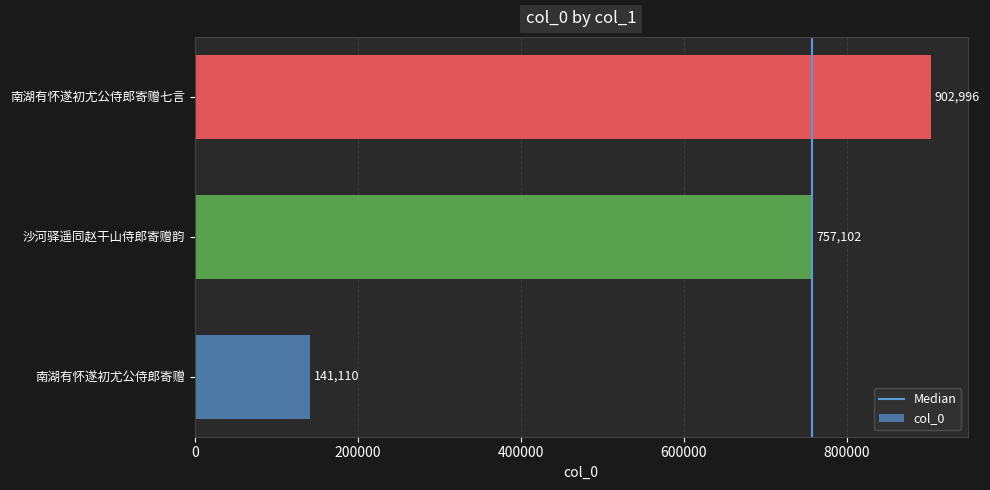

List the labels in order of value, largest first.

南湖有怀遂初尤公侍郎寄赠七言, 沙河驿遥同赵干山侍郎寄赠韵, 南湖有怀遂初尤公侍郎寄赠